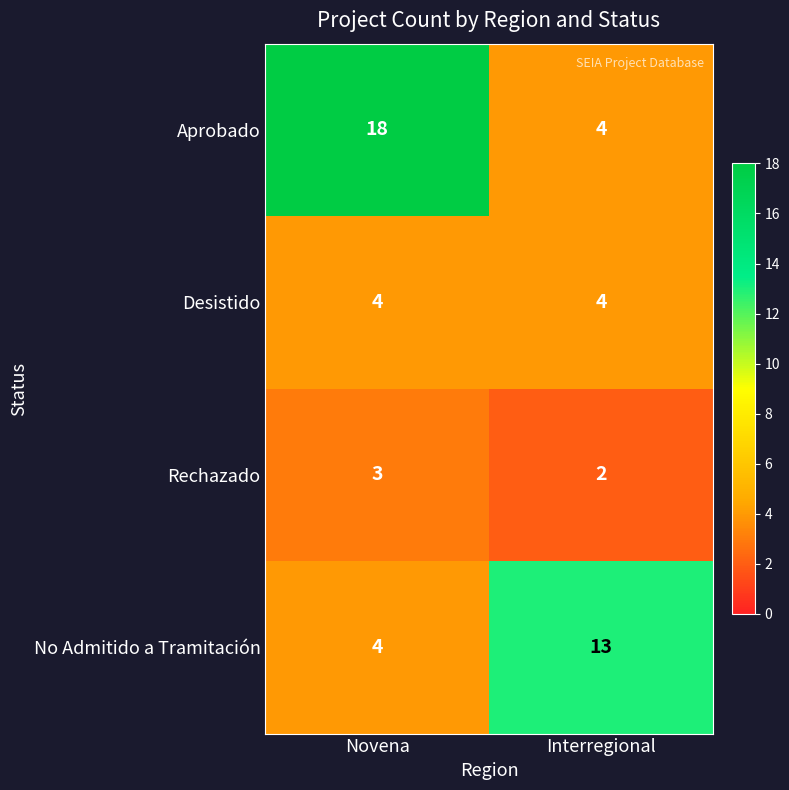

The value of Aprobado at Interregional is 5. True or false?

False